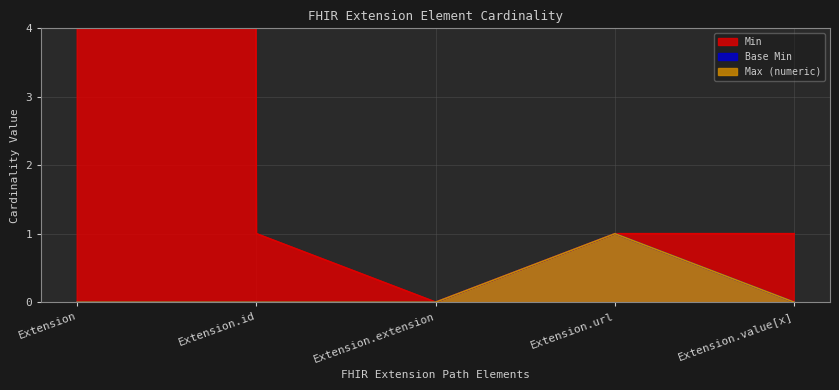

How many values in the Max (numeric) series exceed 1?

1